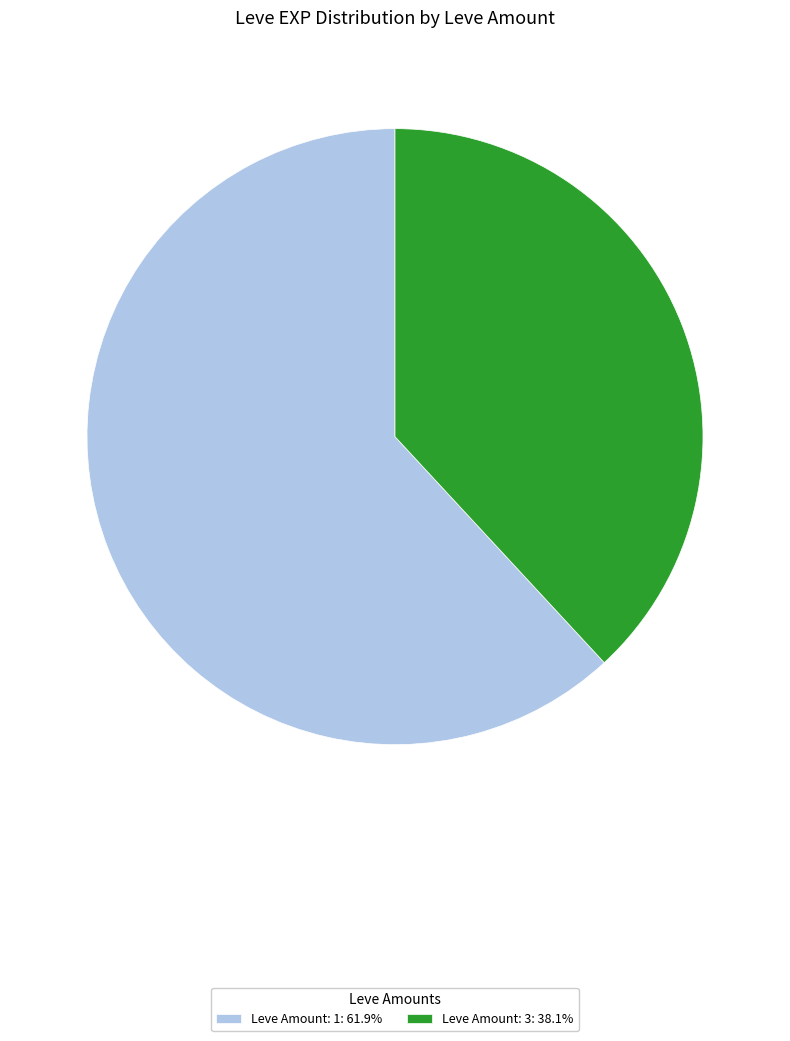

Approximately how many times larger is the value at Leve Amount: 1: 61.9% compared to Leve Amount: 3: 38.1%?

1.6